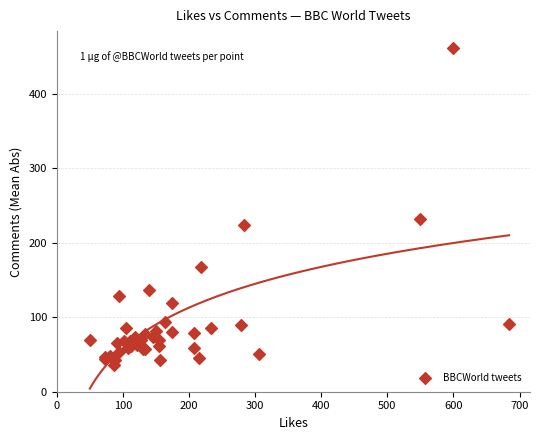

What Y value in the scatter plot is closest to 248?

232